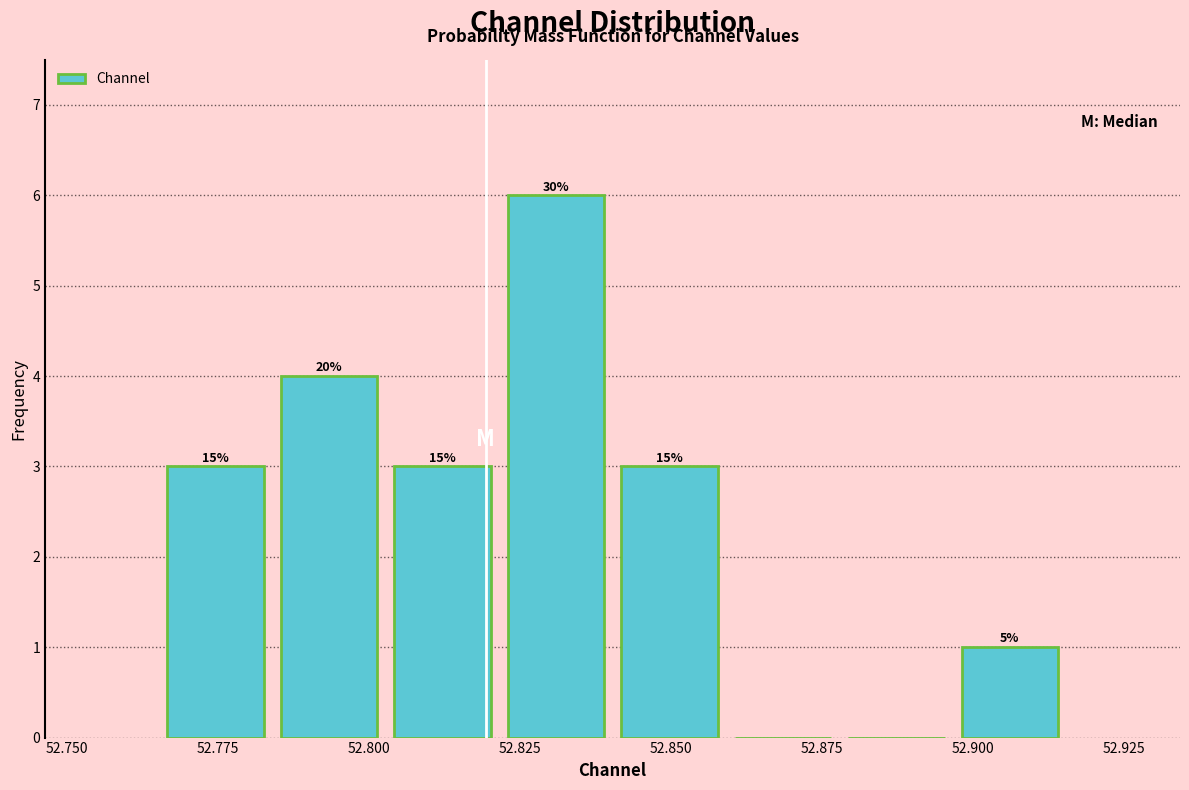

Around what value on the x-axis is the tallest bar? Give the approximate position of its centre, as read against the axis.

52.830